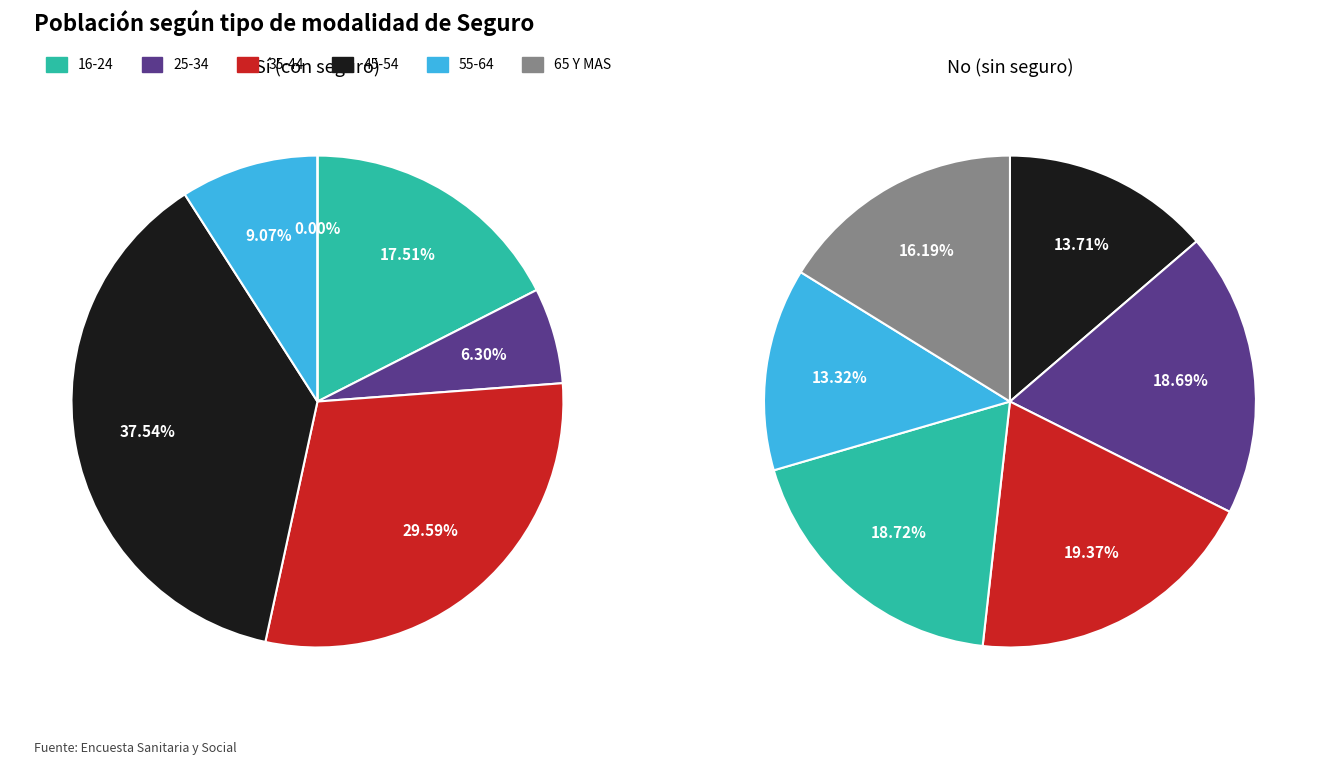

Which series changed the most between 25-34 and 45-54?

Sí